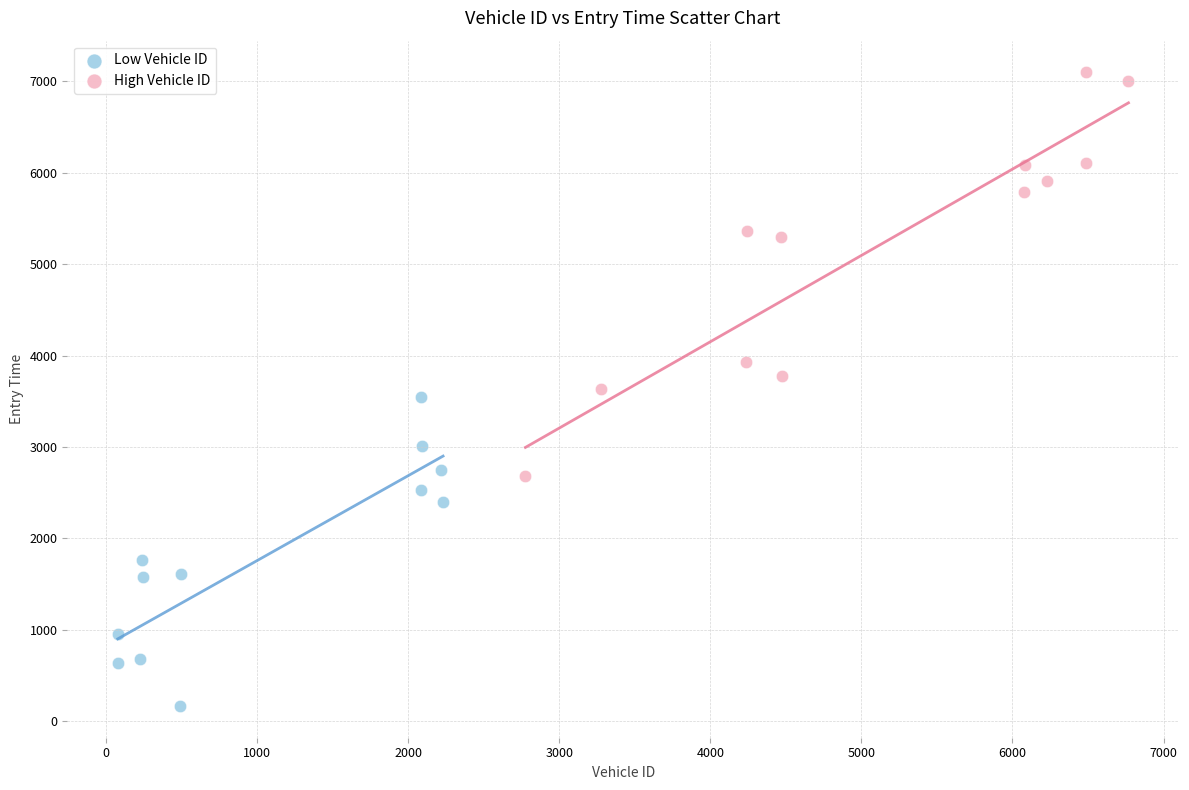

Which series has the largest Y range (max minus min)?

High Vehicle ID